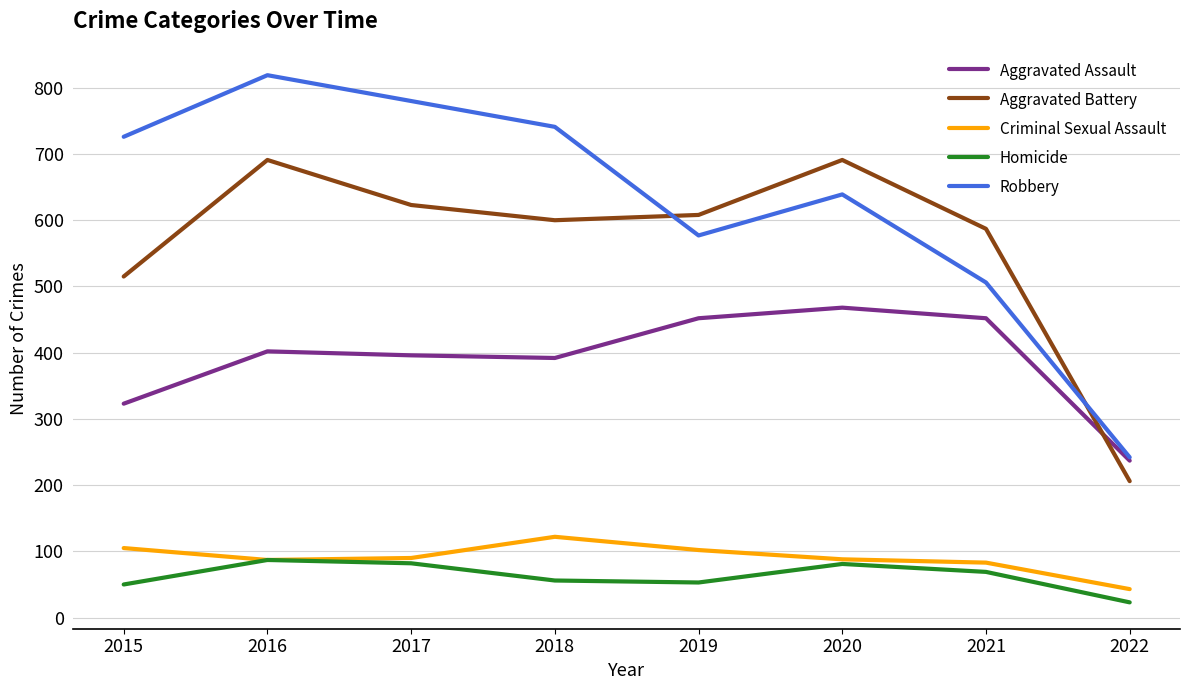

At 2017, list the series in order from smallest to largest.

Homicide, Criminal Sexual Assault, Aggravated Assault, Aggravated Battery, Robbery